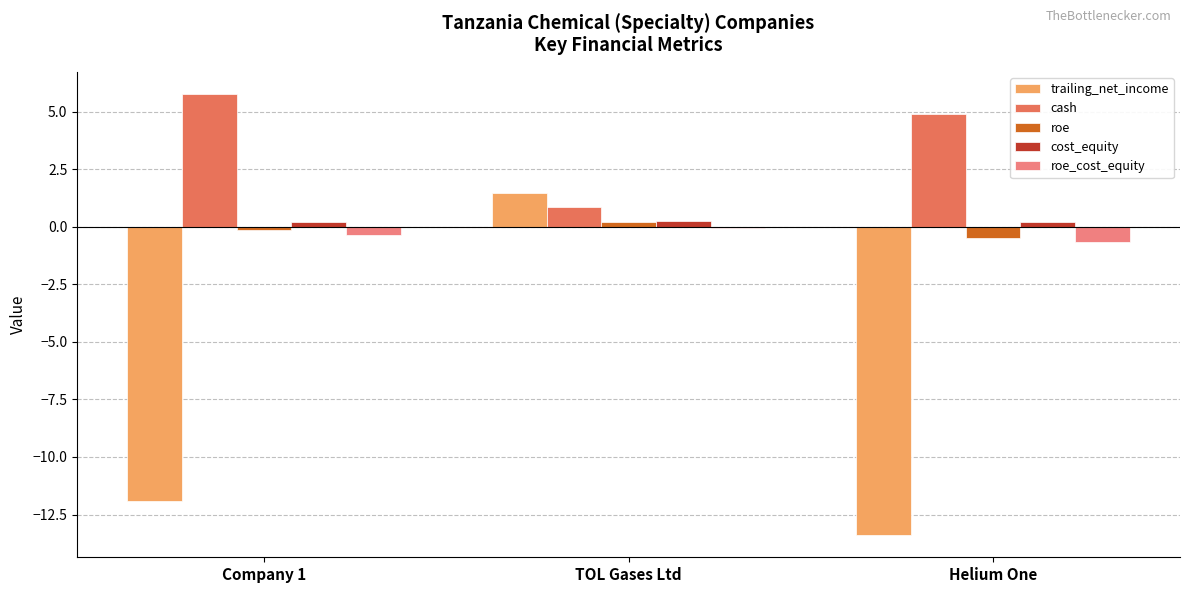

At which label does trailing_net_income reach its peak?

TOL Gases Ltd